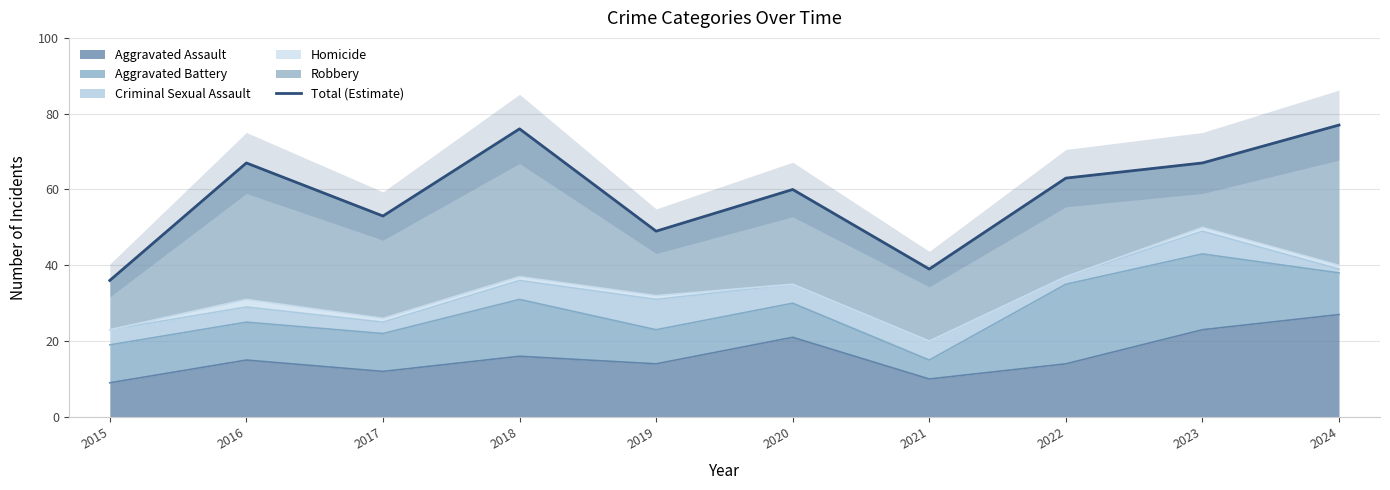

The chart shows a value of 63 at 2021. True or false?

False